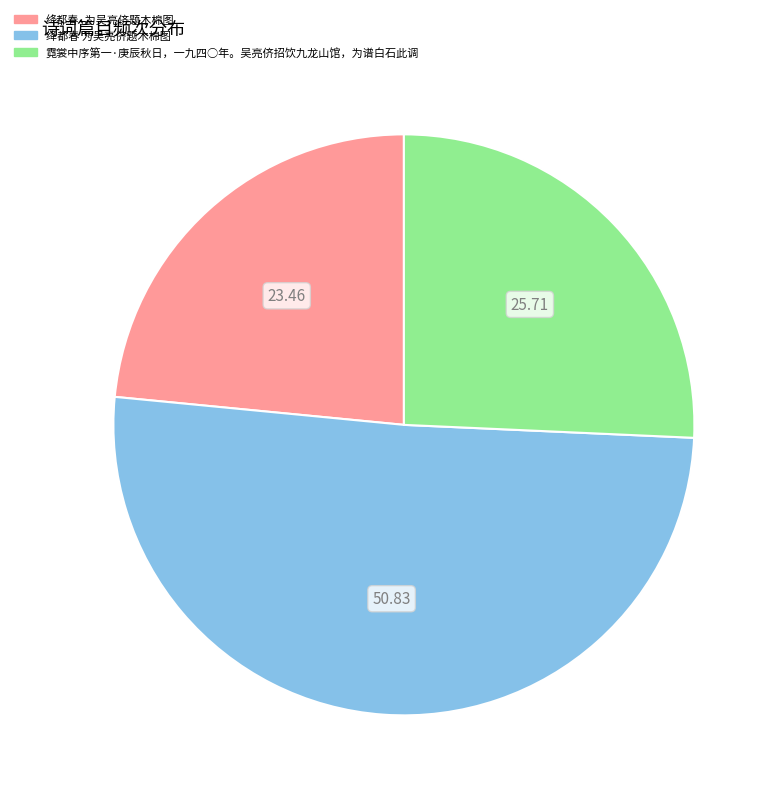

Does 绛都春 为吴亮侪题木棉图 account for over 50% of the chart?

Yes